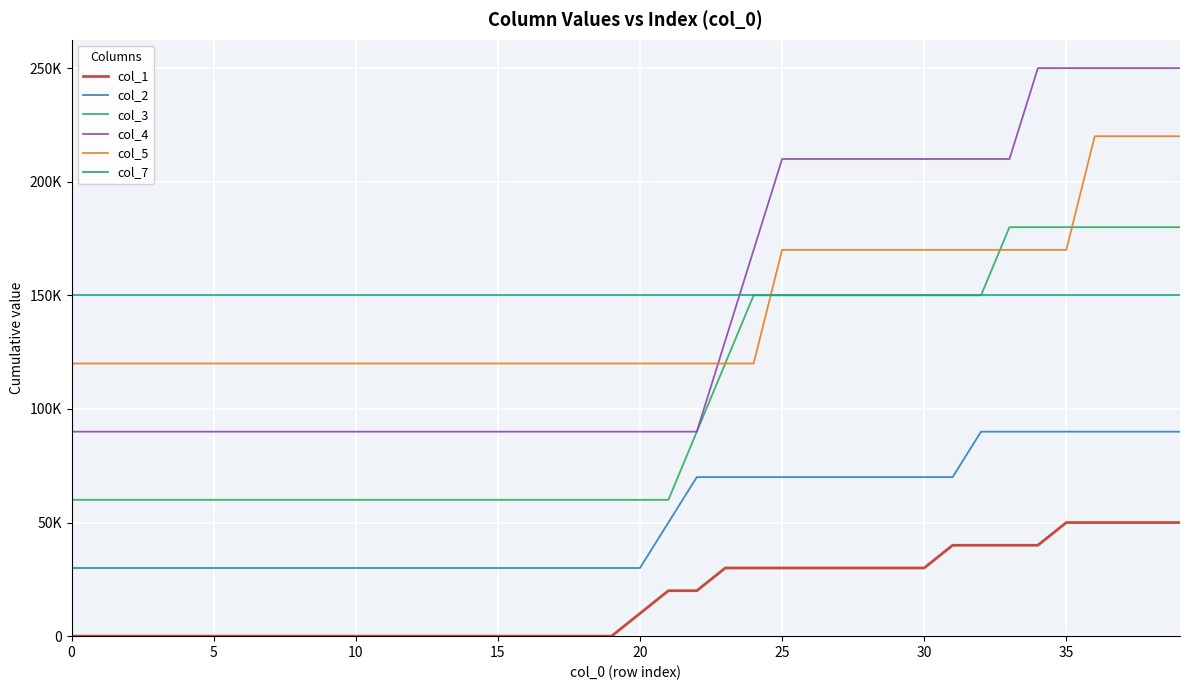

What are all the series names shown in the legend?

col_1, col_2, col_3, col_4, col_5, col_7